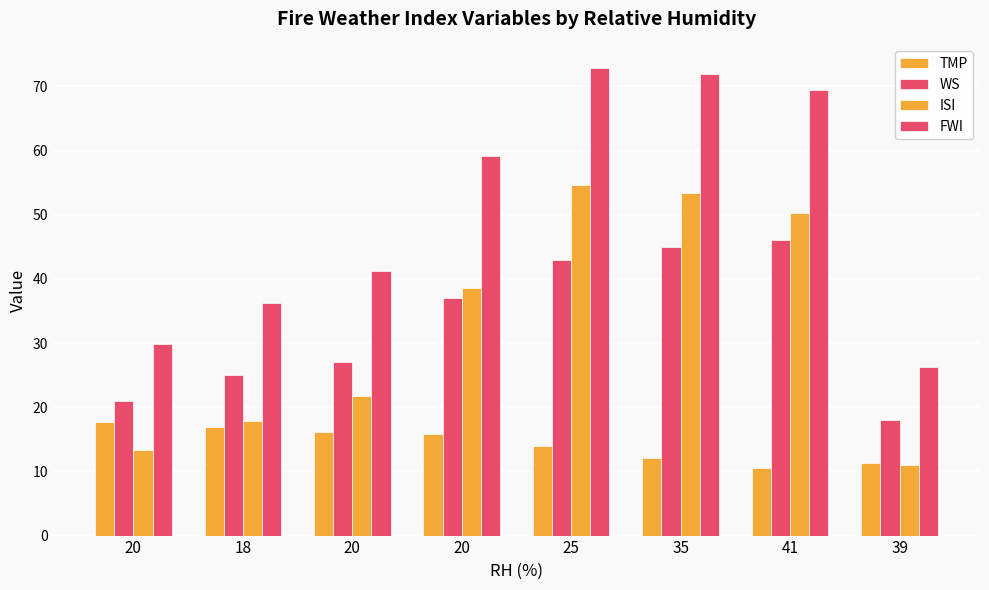

True or false: TMP has a value of 17.7 at 20.

True